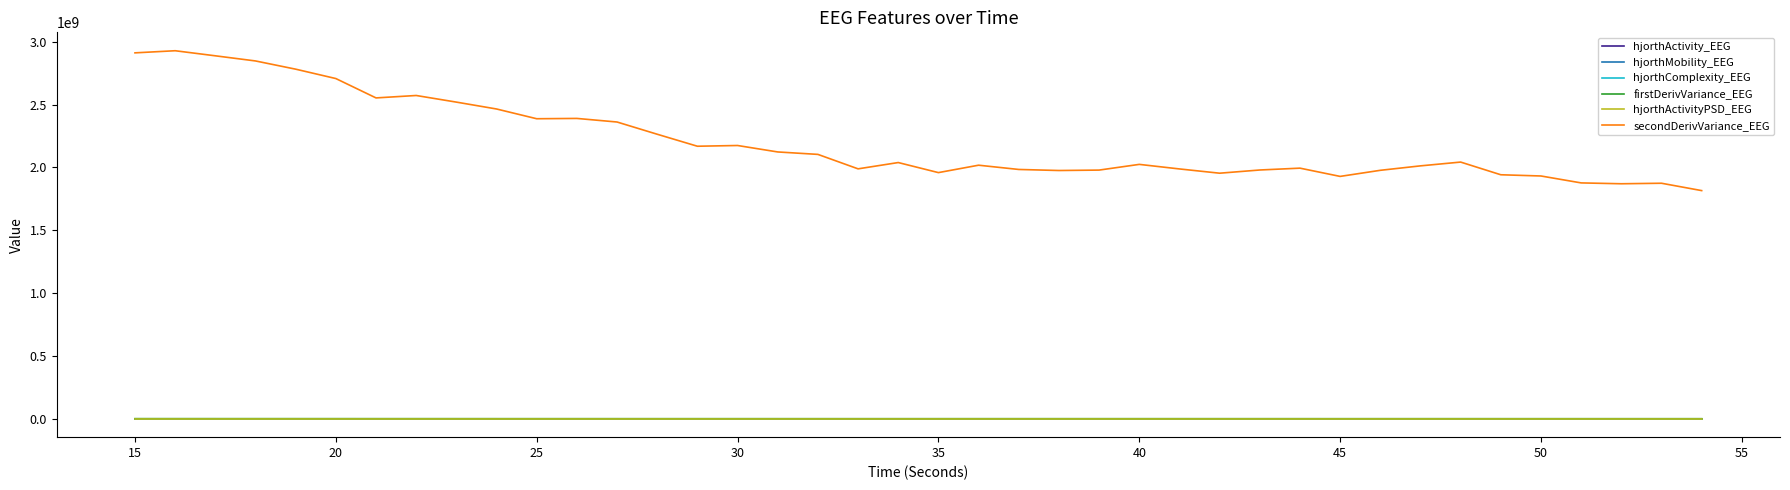

Count the number of data series in this chart.

6